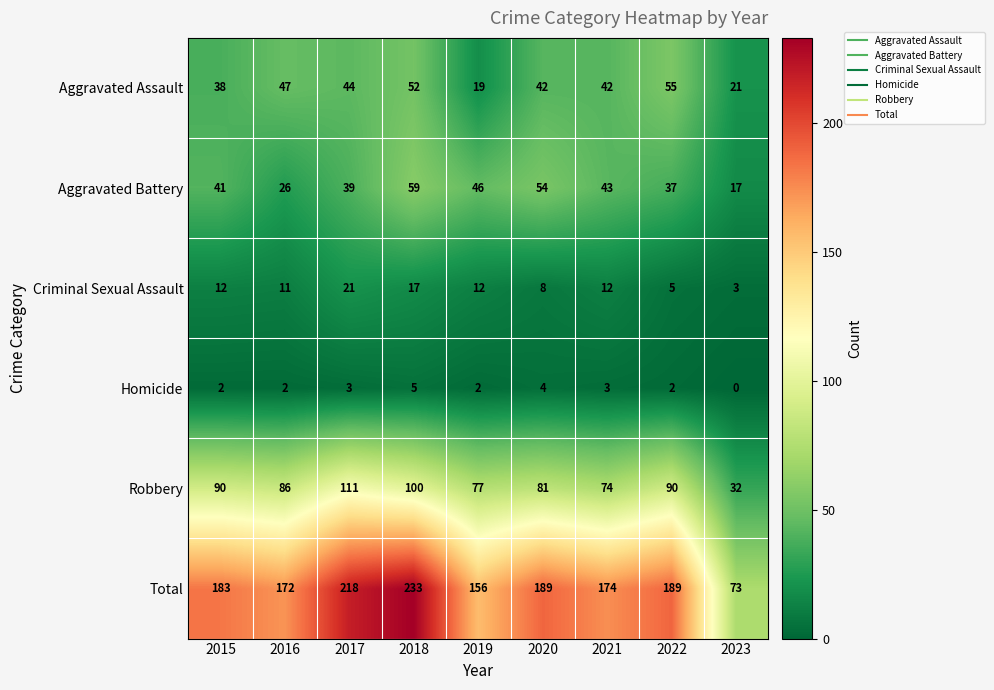

List the series in order of their peak value, highest first.

Total, Robbery, Aggravated Battery, Aggravated Assault, Criminal Sexual Assault, Homicide